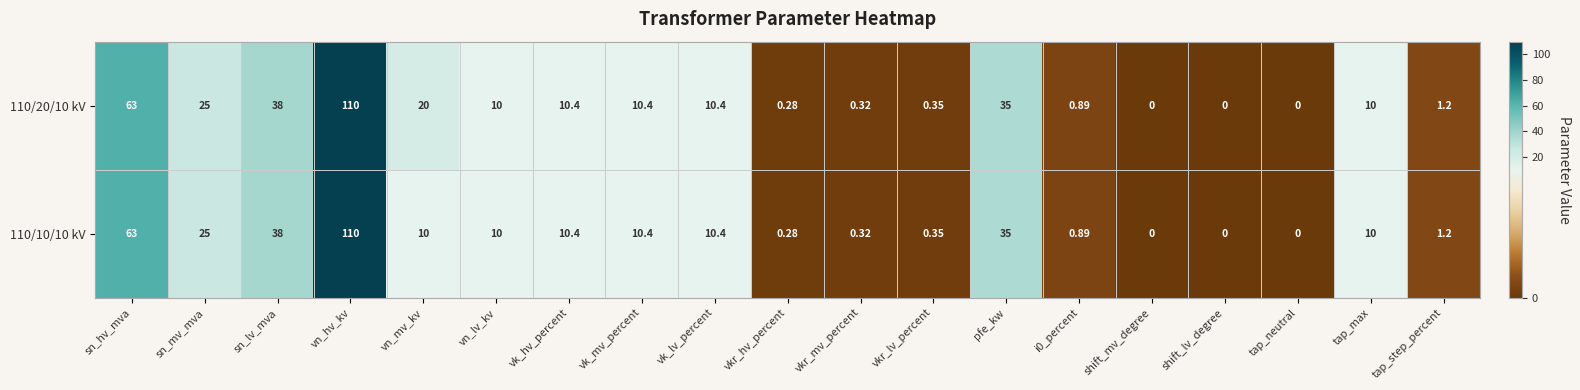

What is the total value across all series at tap_step_percent?

2.4